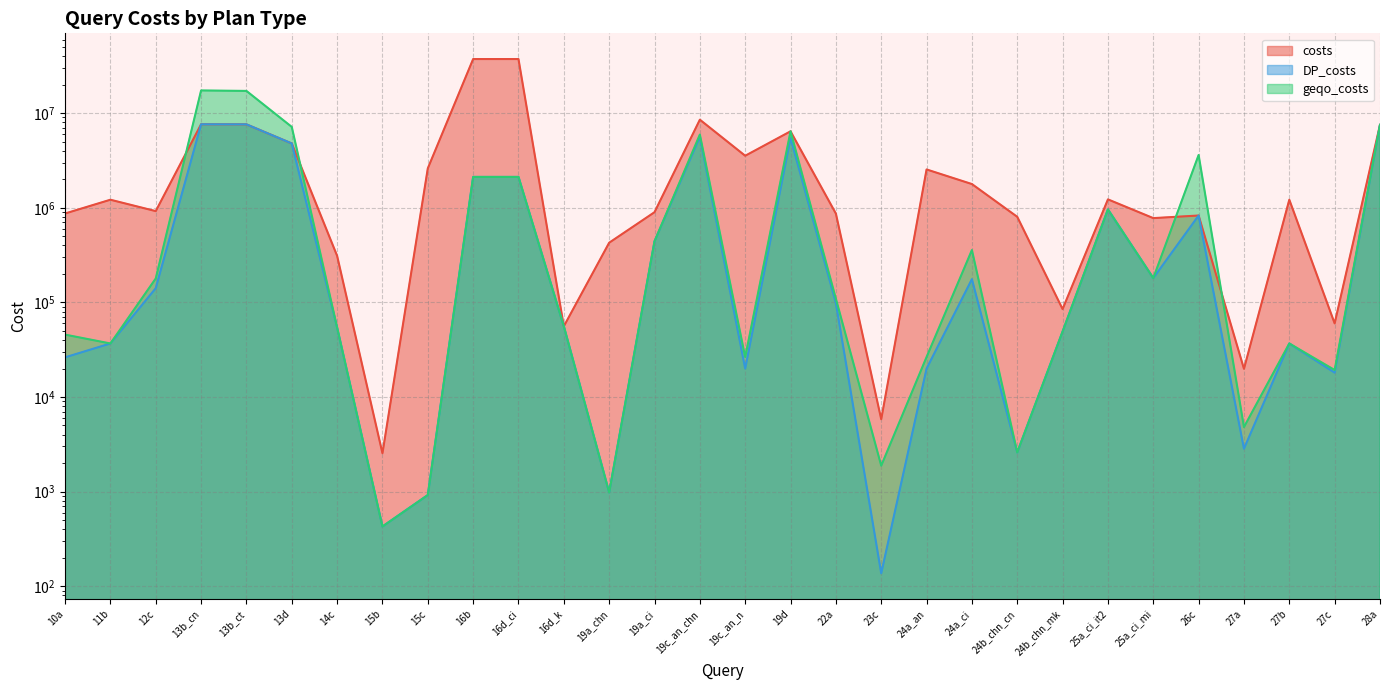

True or false: costs and geqo_costs intersect in this chart.

True